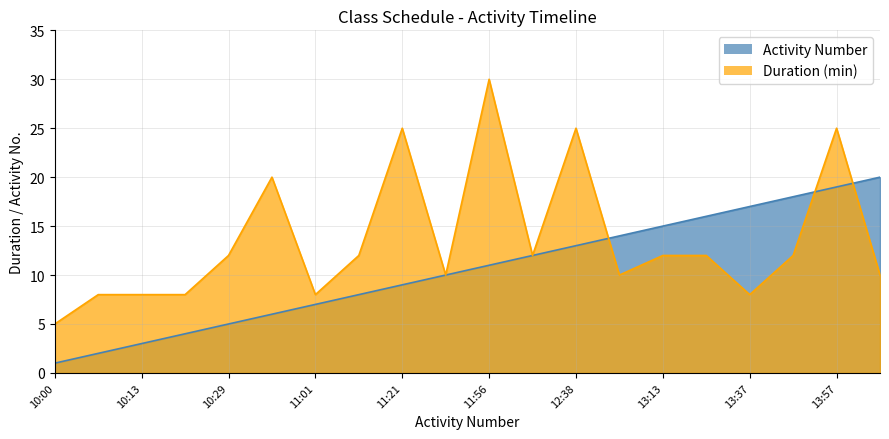

How many interior local peaks does the Duration (min) series have?

5